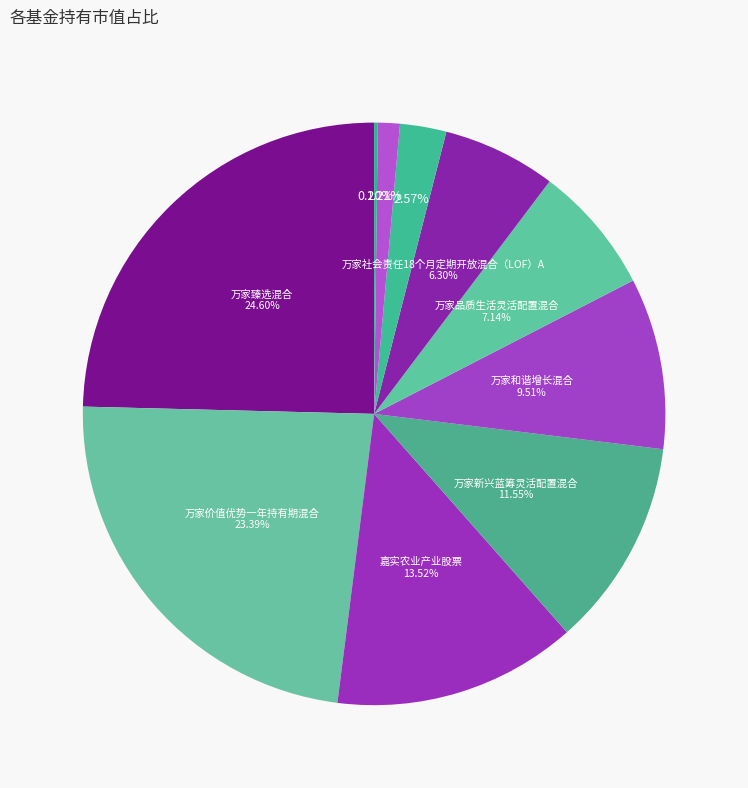

Which category has the smallest portion of the pie?

万家社会责任18个月定期开放混合（LOF）C